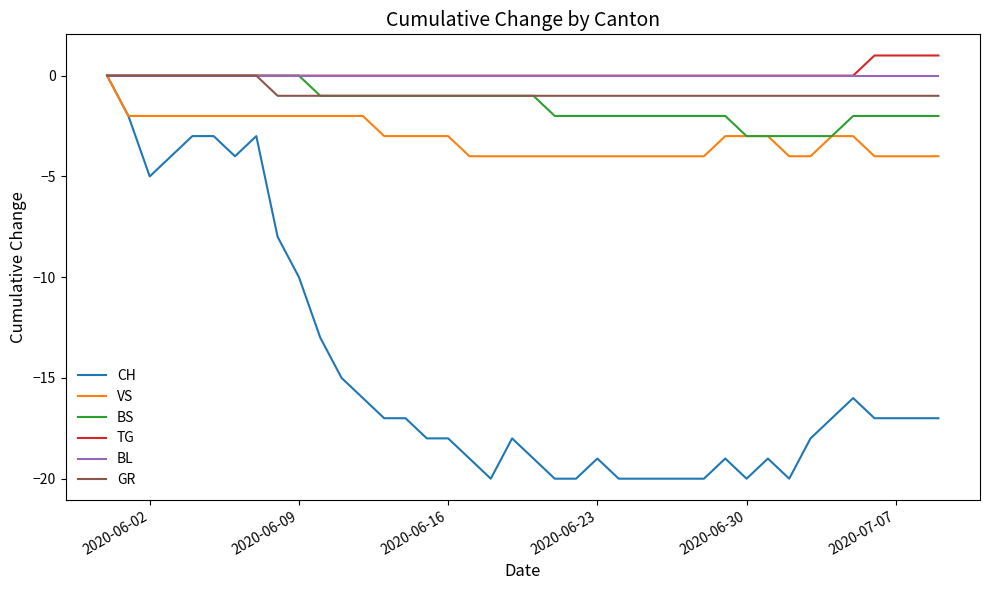

What is the difference between the maximum and second lowest values in the GR series?

1